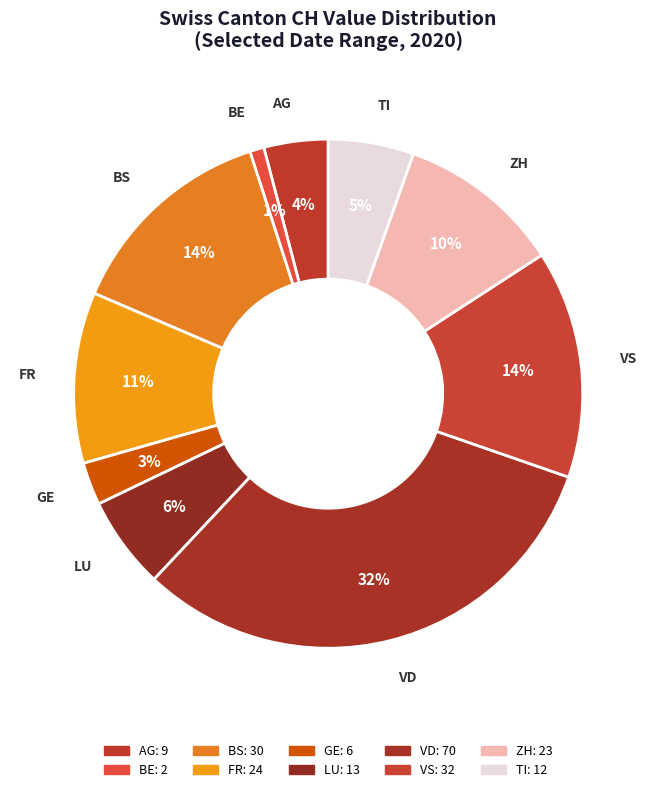

Is there any slice that represents more than half of the pie?

No